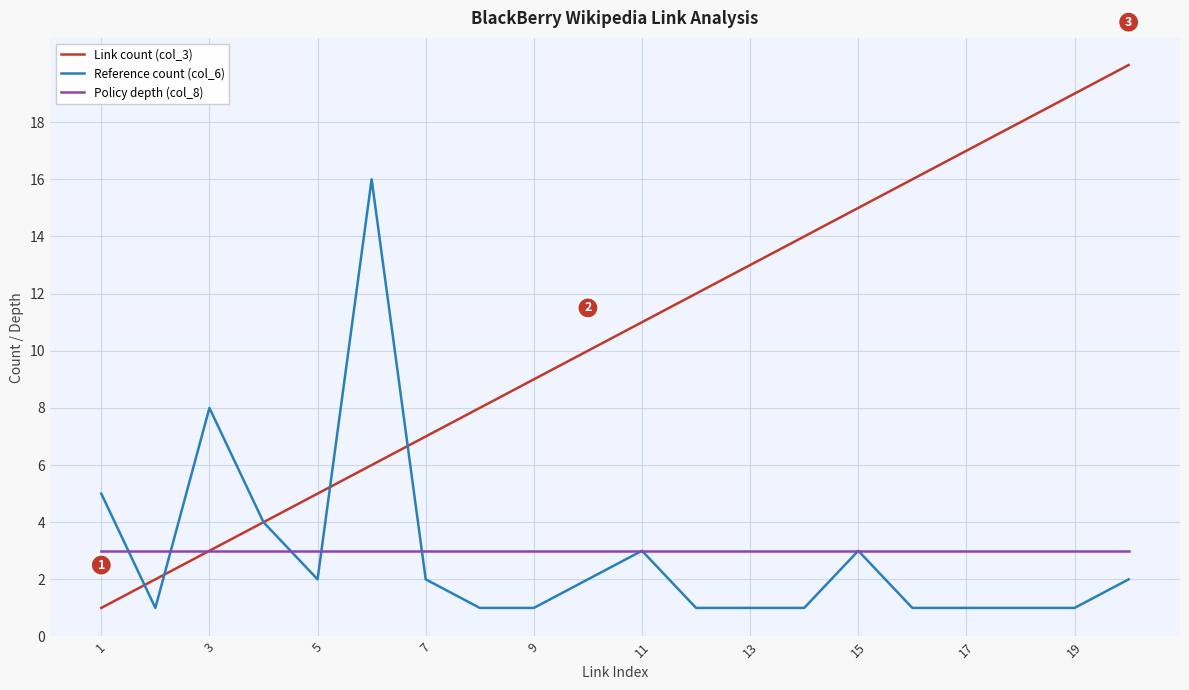

Which series has the widest spread of values?

Link count (col_3)